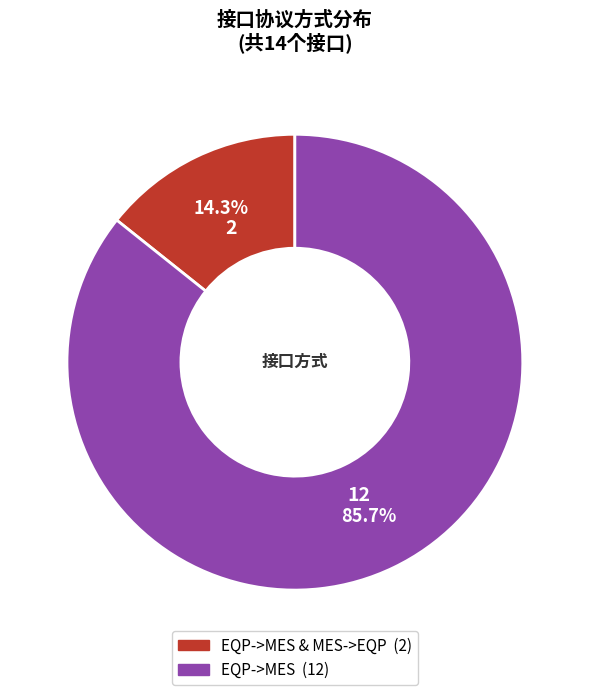

Count the number of slices in the pie.

2